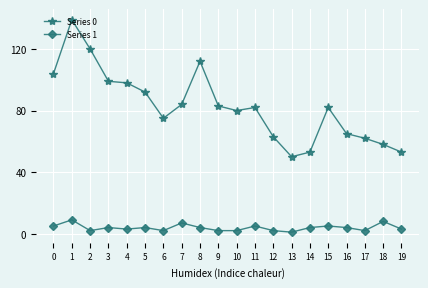

What is the sum of all Series 1 values?

78